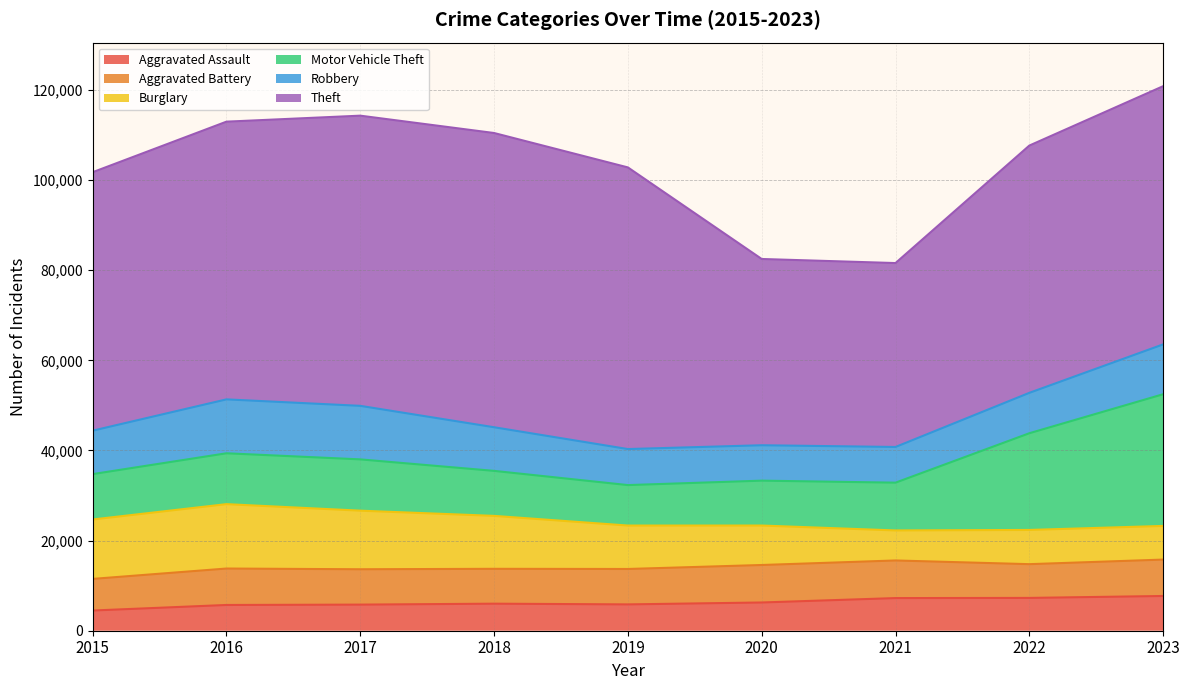

What is the total value across all series at 2021?

81580